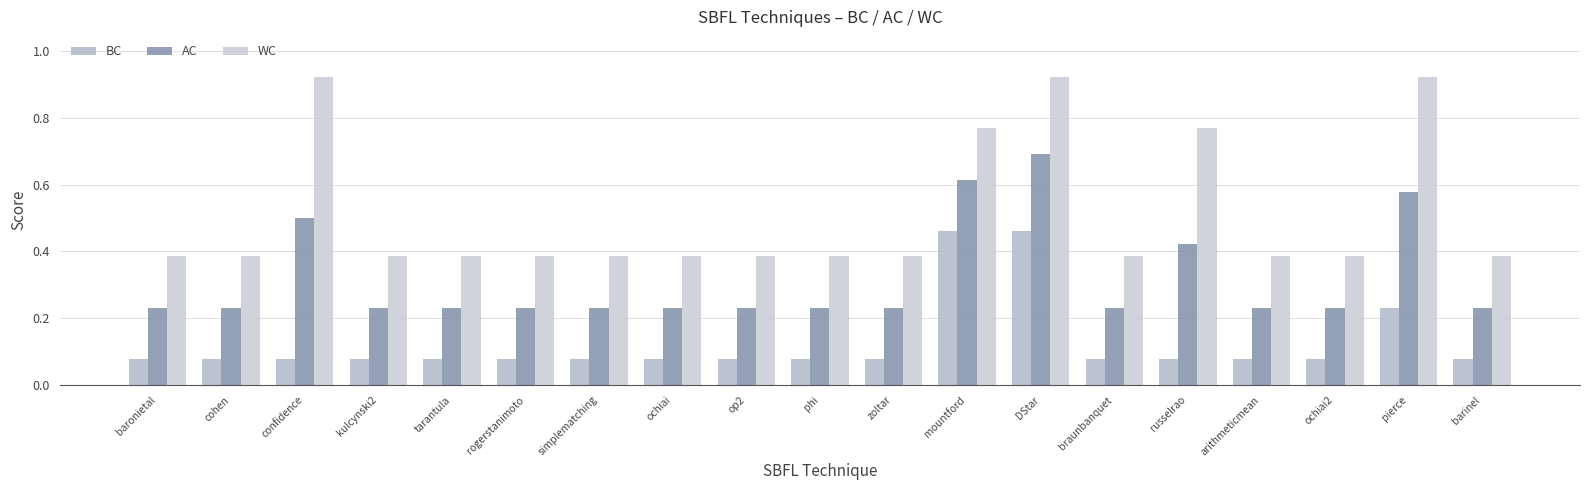

How many bars are there in total?

57